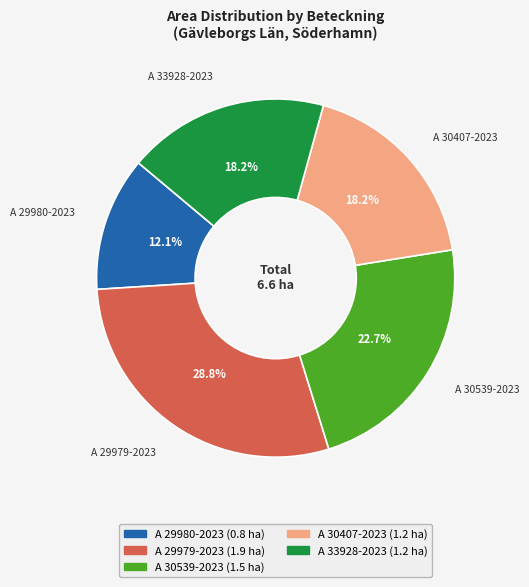

Approximately how many times larger is the value at A 30539-2023 compared to A 29979-2023?

0.8